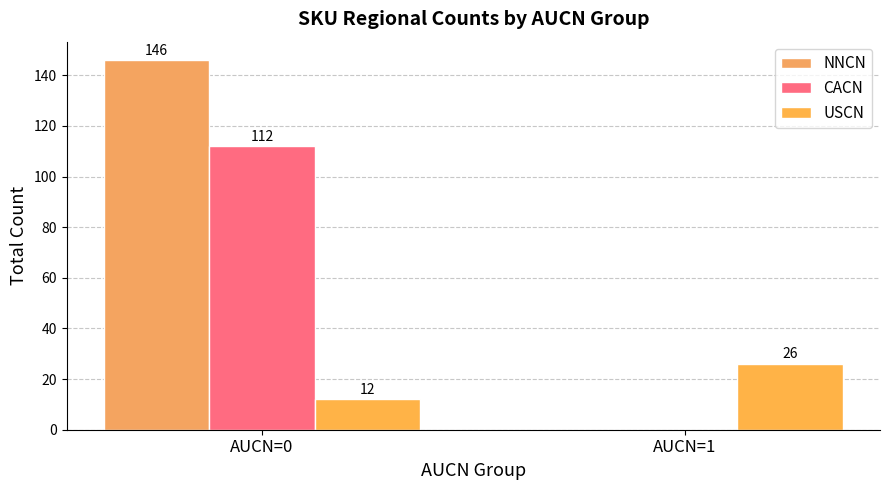

At how many categories does at least one series exceed 98?

1